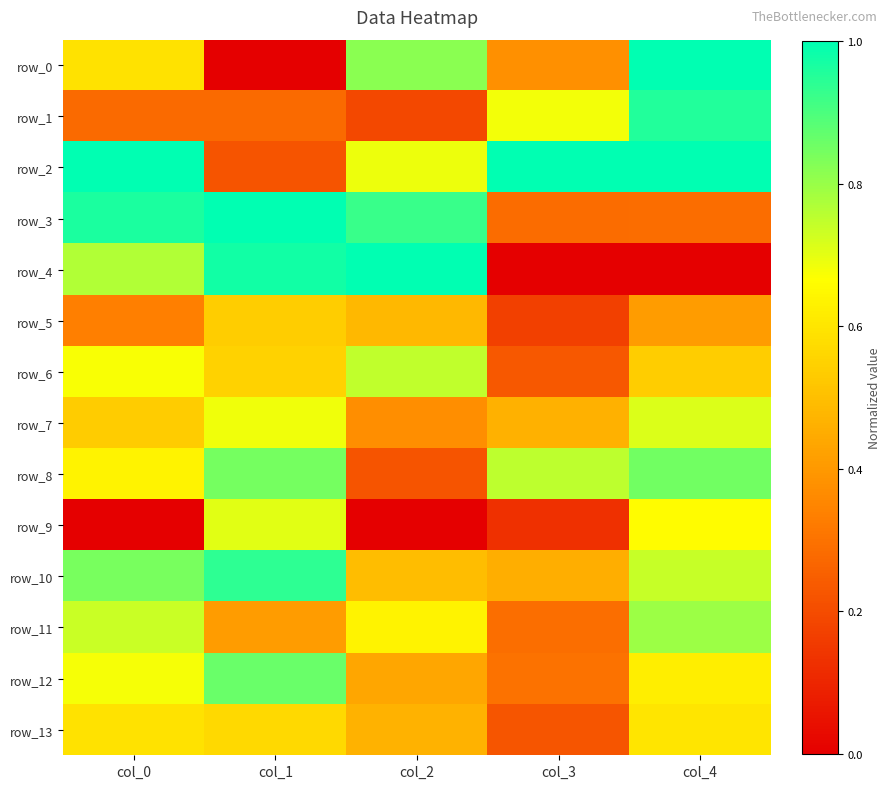

The value of row_9 at col_0 is 0.0. True or false?

True